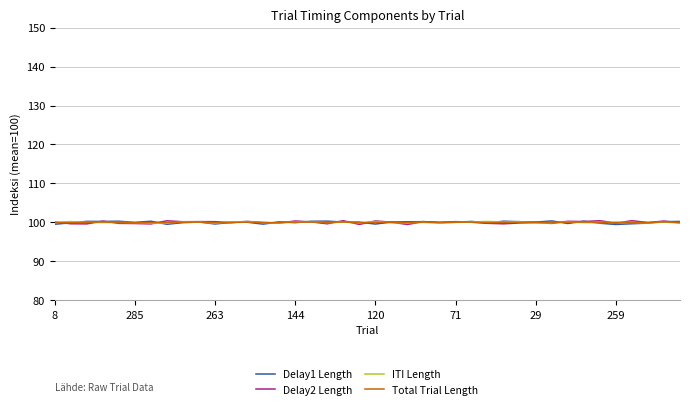

What is the highest value of the Delay1 Length series?

100.4